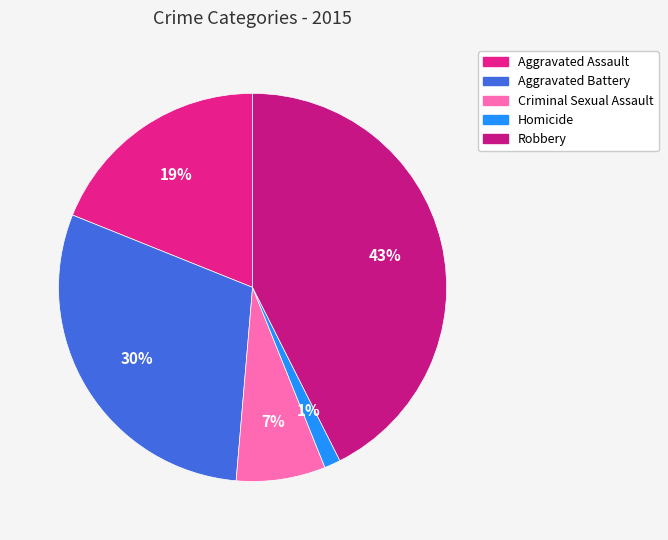

The Aggravated Battery slice represents 30% of the pie. True or false?

True